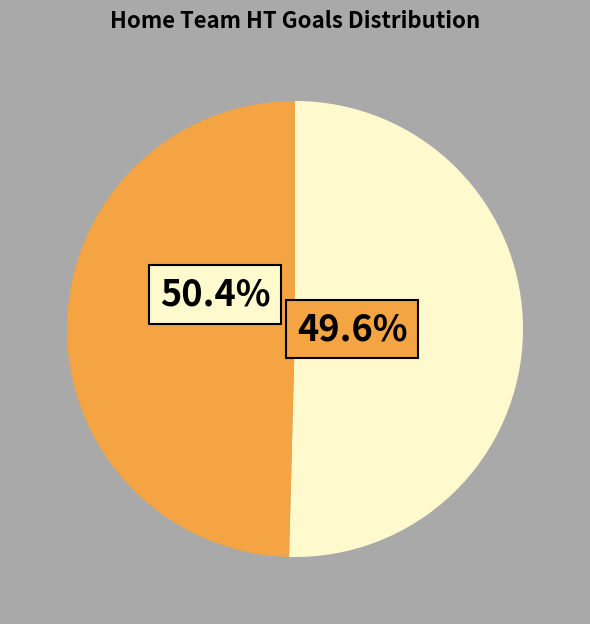

Combined, do 0 goals and 1+ goals account for over 50%?

Yes